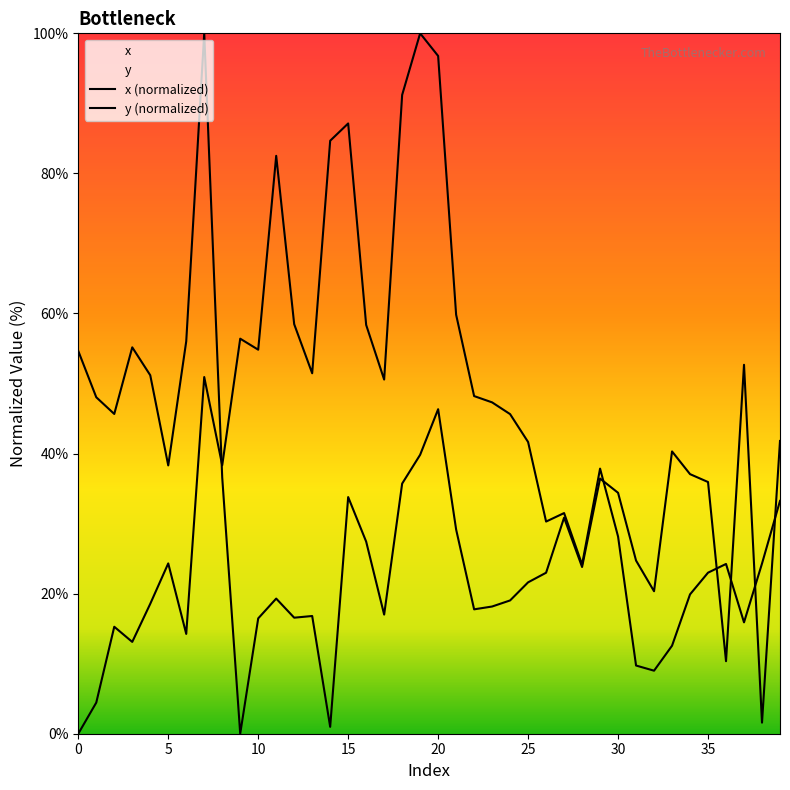

How many categories are shown in the chart?

40